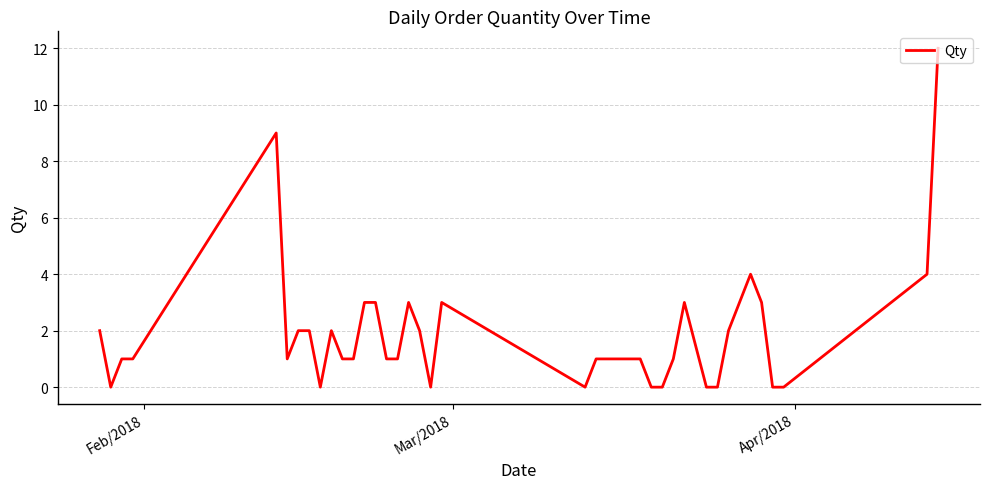

What is the greatest value displayed?

12